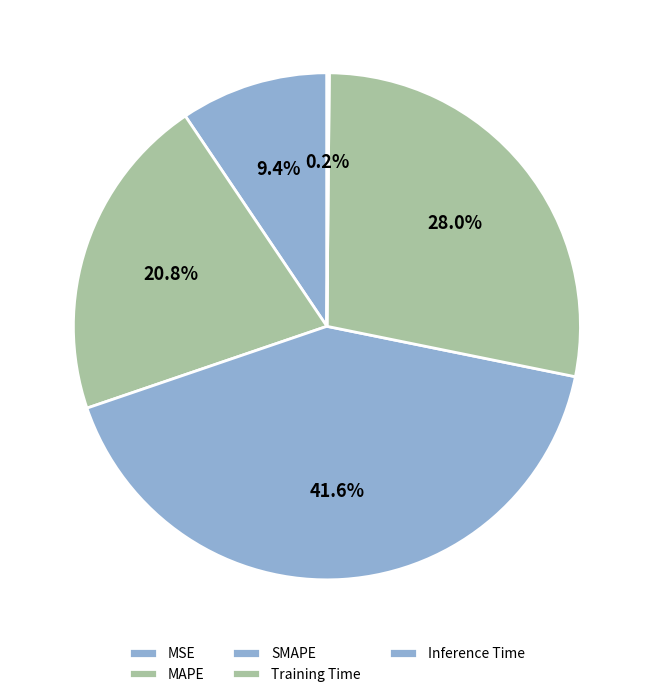

Which slice is the smallest?

Inference Time